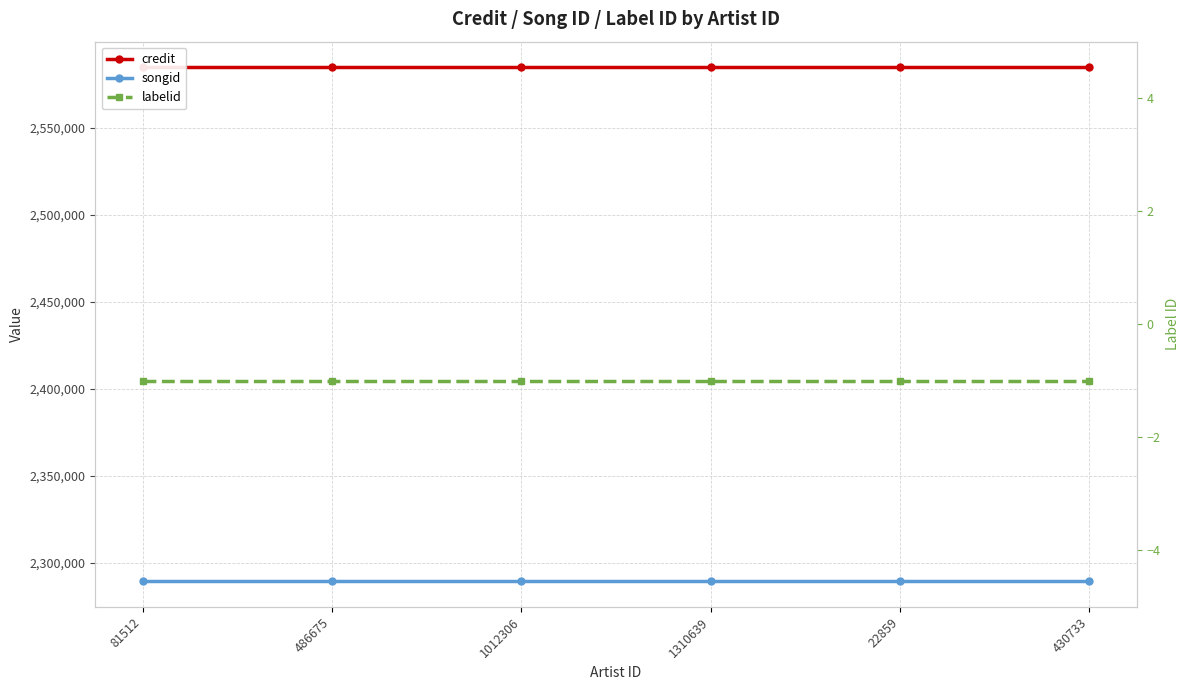

What is the greatest value displayed?

2584606